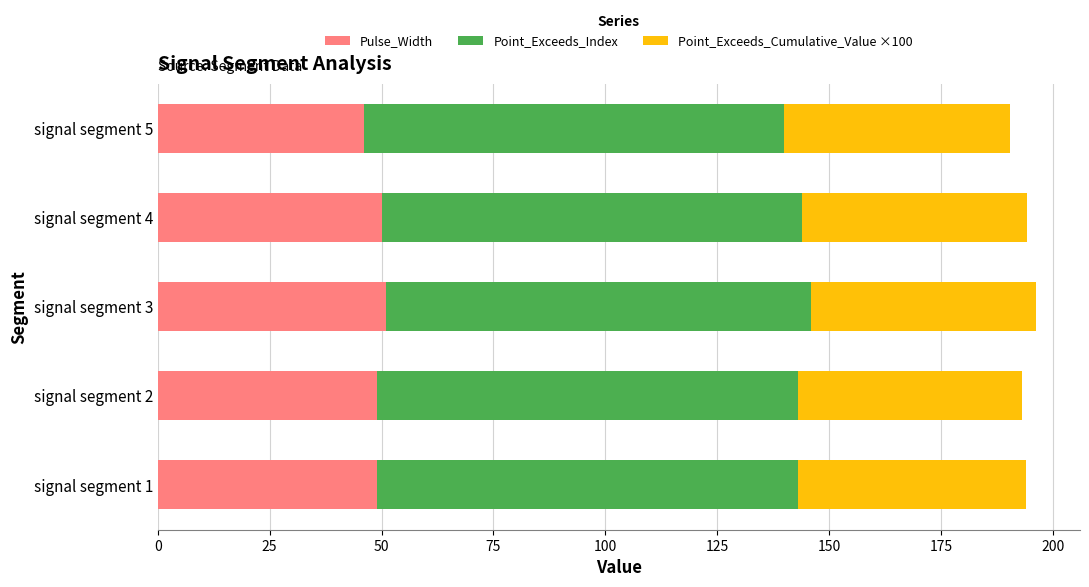

What is the maximum value for Pulse_Width?

51.0